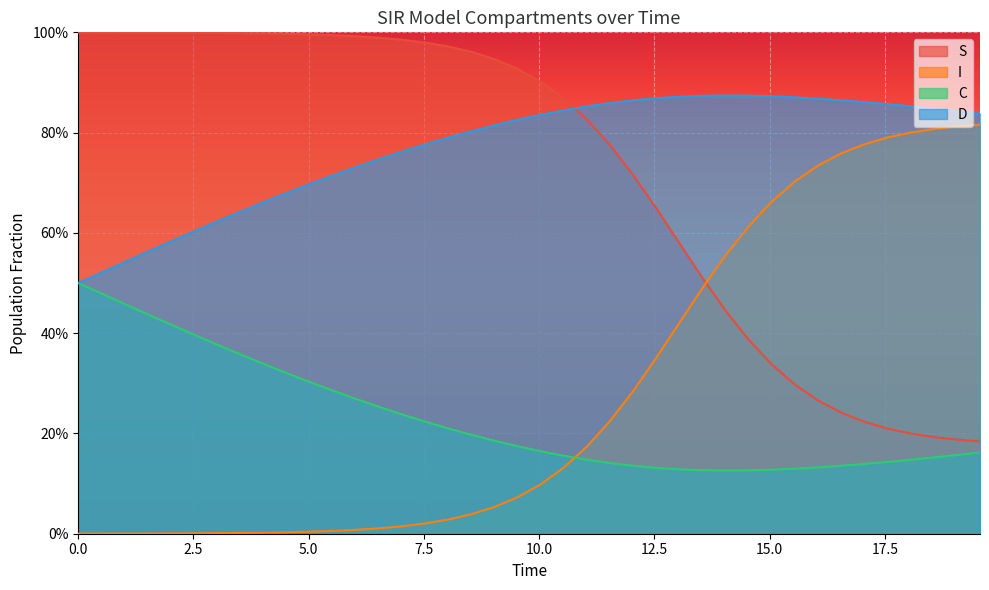

Reading left to right, extract all data points from this chart.

S: 0.0=1.0	0.5016722408026756=1.0	1.0033444816053512=1.0	1.5050167224080266=1.0	2.0066889632107023=1.0	2.508361204013378=1.0	3.0100334448160533=1.0	3.511705685618729=1.0	4.013377926421405=1.0	4.51505016722408=1.0	5.016722408026756=1.0	5.518394648829432=1.0	6.020066889632107=1.0	6.521739130434782=1.0	7.023411371237458=1.0	7.525083612040134=1.0	8.02675585284281=1.0	8.528428093645484=1.0	9.03010033444816=0.9	9.531772575250836=0.9	10.033444816053512=0.9	10.535117056856187=0.9	11.036789297658864=0.8	11.538461538461538=0.8	12.040133779264213=0.7	12.54180602006689=0.6	13.043478260869565=0.6	13.545150501672241=0.5	14.046822742474916=0.4	14.548494983277592=0.4	15.050167224080267=0.3	15.551839464882944=0.3	16.05351170568562=0.3	16.555183946488295=0.2	17.05685618729097=0.2	17.558528428093645=0.2	18.06020066889632=0.2	18.561872909698998=0.2	19.06354515050167=0.2	19.565217391304348=0.2
I: 0.0=0.0	0.5016722408026756=0.0	1.0033444816053512=0.0	1.5050167224080266=0.0	2.0066889632107023=0.0	2.508361204013378=0.0	3.0100334448160533=0.0	3.511705685618729=0.0	4.013377926421405=0.0	4.51505016722408=0.0	5.016722408026756=0.0	5.518394648829432=0.0	6.020066889632107=0.0	6.521739130434782=0.0	7.023411371237458=0.0	7.525083612040134=0.0	8.02675585284281=0.0	8.528428093645484=0.0	9.03010033444816=0.1	9.531772575250836=0.1	10.033444816053512=0.1	10.535117056856187=0.1	11.036789297658864=0.2	11.538461538461538=0.2	12.040133779264213=0.3	12.54180602006689=0.4	13.043478260869565=0.4	13.545150501672241=0.5	14.046822742474916=0.6	14.548494983277592=0.6	15.050167224080267=0.7	15.551839464882944=0.7	16.05351170568562=0.7	16.555183946488295=0.8	17.05685618729097=0.8	17.558528428093645=0.8	18.06020066889632=0.8	18.561872909698998=0.8	19.06354515050167=0.8	19.565217391304348=0.8
C: 0.0=0.5	0.5016722408026756=0.5	1.0033444816053512=0.5	1.5050167224080266=0.6	2.0066889632107023=0.6	2.508361204013378=0.6	3.0100334448160533=0.6	3.511705685618729=0.6	4.013377926421405=0.7	4.51505016722408=0.7	5.016722408026756=0.7	5.518394648829432=0.7	6.020066889632107=0.7	6.521739130434782=0.7	7.023411371237458=0.8	7.525083612040134=0.8	8.02675585284281=0.8	8.528428093645484=0.8	9.03010033444816=0.8	9.531772575250836=0.8	10.033444816053512=0.8	10.535117056856187=0.8	11.036789297658864=0.9	11.538461538461538=0.9	12.040133779264213=0.9	12.54180602006689=0.9	13.043478260869565=0.9	13.545150501672241=0.9	14.046822742474916=0.9	14.548494983277592=0.9	15.050167224080267=0.9	15.551839464882944=0.9	16.05351170568562=0.9	16.555183946488295=0.9	17.05685618729097=0.9	17.558528428093645=0.9	18.06020066889632=0.9	18.561872909698998=0.8	19.06354515050167=0.8	19.565217391304348=0.8
D: 0.0=0.5	0.5016722408026756=0.5	1.0033444816053512=0.5	1.5050167224080266=0.4	2.0066889632107023=0.4	2.508361204013378=0.4	3.0100334448160533=0.4	3.511705685618729=0.4	4.013377926421405=0.3	4.51505016722408=0.3	5.016722408026756=0.3	5.518394648829432=0.3	6.020066889632107=0.3	6.521739130434782=0.3	7.023411371237458=0.2	7.525083612040134=0.2	8.02675585284281=0.2	8.528428093645484=0.2	9.03010033444816=0.2	9.531772575250836=0.2	10.033444816053512=0.2	10.535117056856187=0.2	11.036789297658864=0.1	11.538461538461538=0.1	12.040133779264213=0.1	12.54180602006689=0.1	13.043478260869565=0.1	13.545150501672241=0.1	14.046822742474916=0.1	14.548494983277592=0.1	15.050167224080267=0.1	15.551839464882944=0.1	16.05351170568562=0.1	16.555183946488295=0.1	17.05685618729097=0.1	17.558528428093645=0.1	18.06020066889632=0.1	18.561872909698998=0.2	19.06354515050167=0.2	19.565217391304348=0.2